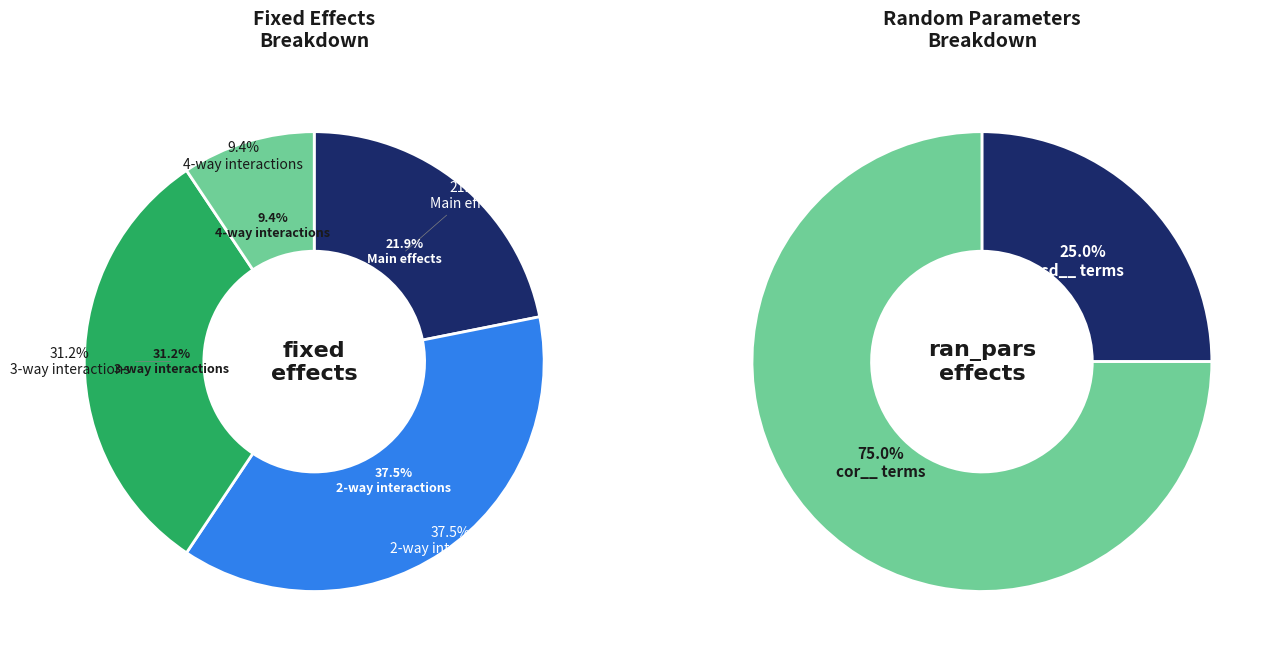

Is the sum of fixed and ran_pars greater than half?

Yes